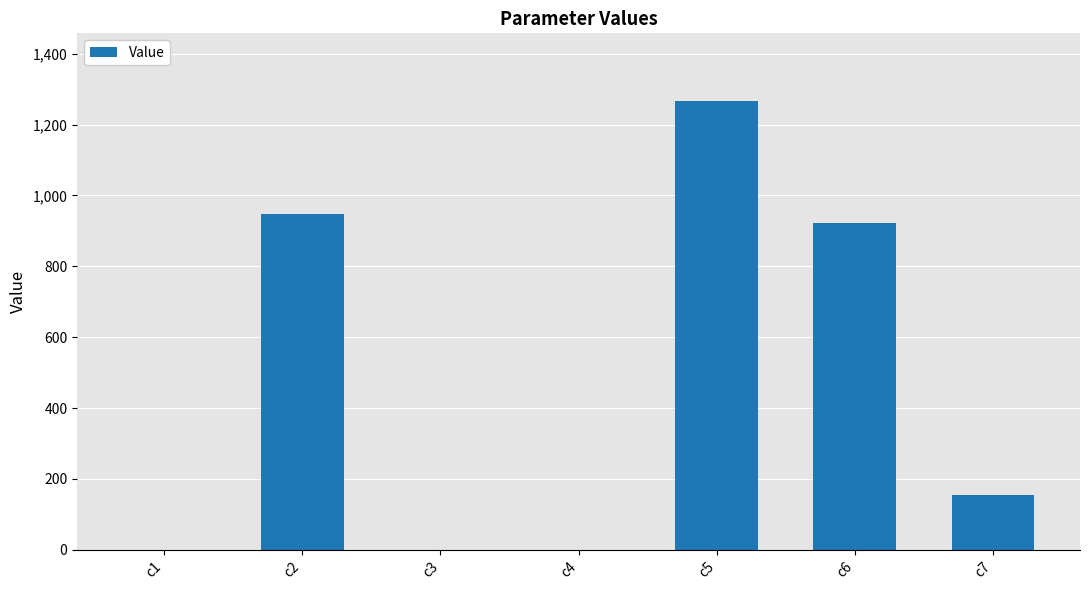

At which label is the value closest to 633?

c6